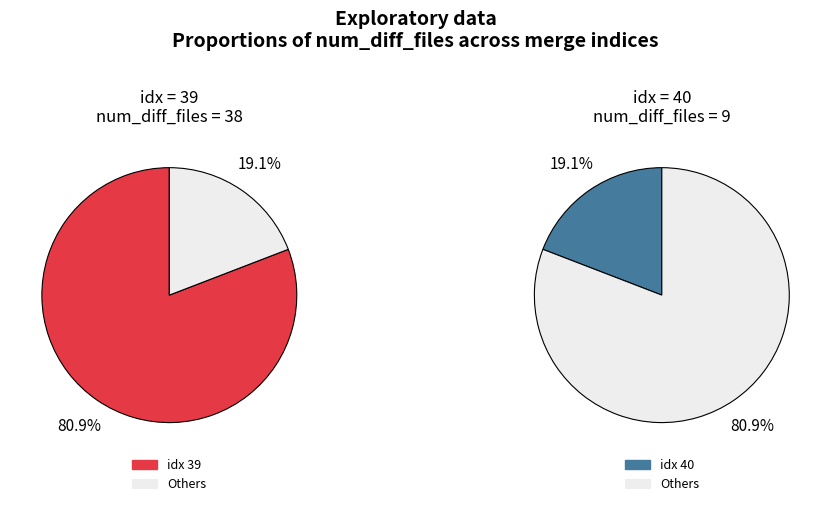

Is the sum of 39 and 40 greater than half?

Yes